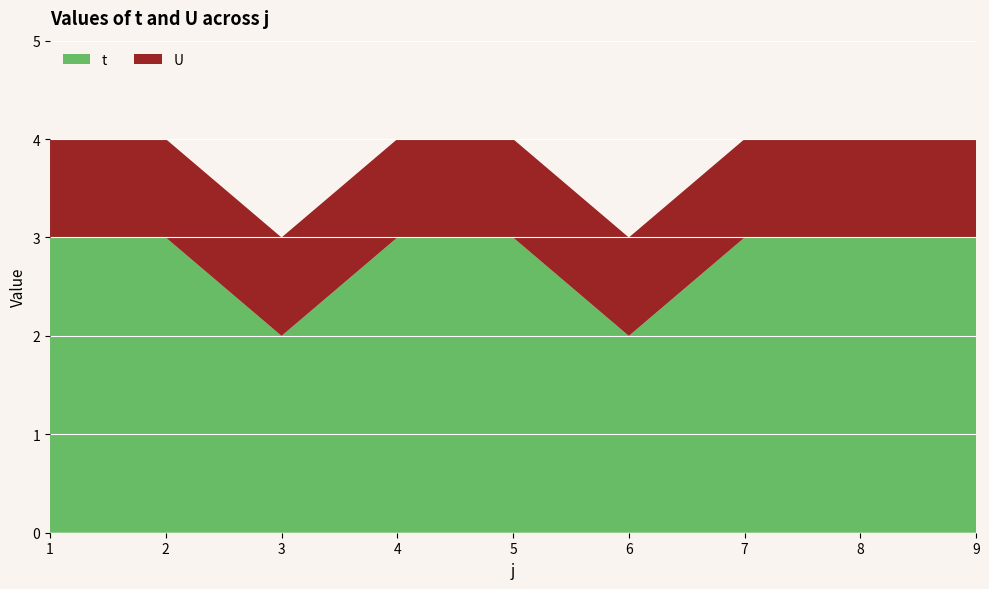

Reading left to right, what are all the values shown in this chart?

t: 3	3	2	3	3	2	3	3	3
U: 1	1	1	1	1	1	1	1	1